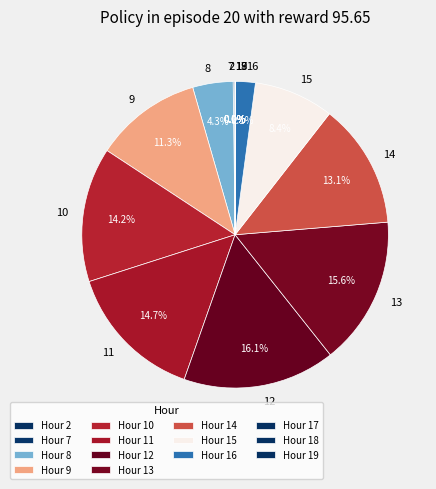

Does 10 represent more than half of the total?

No